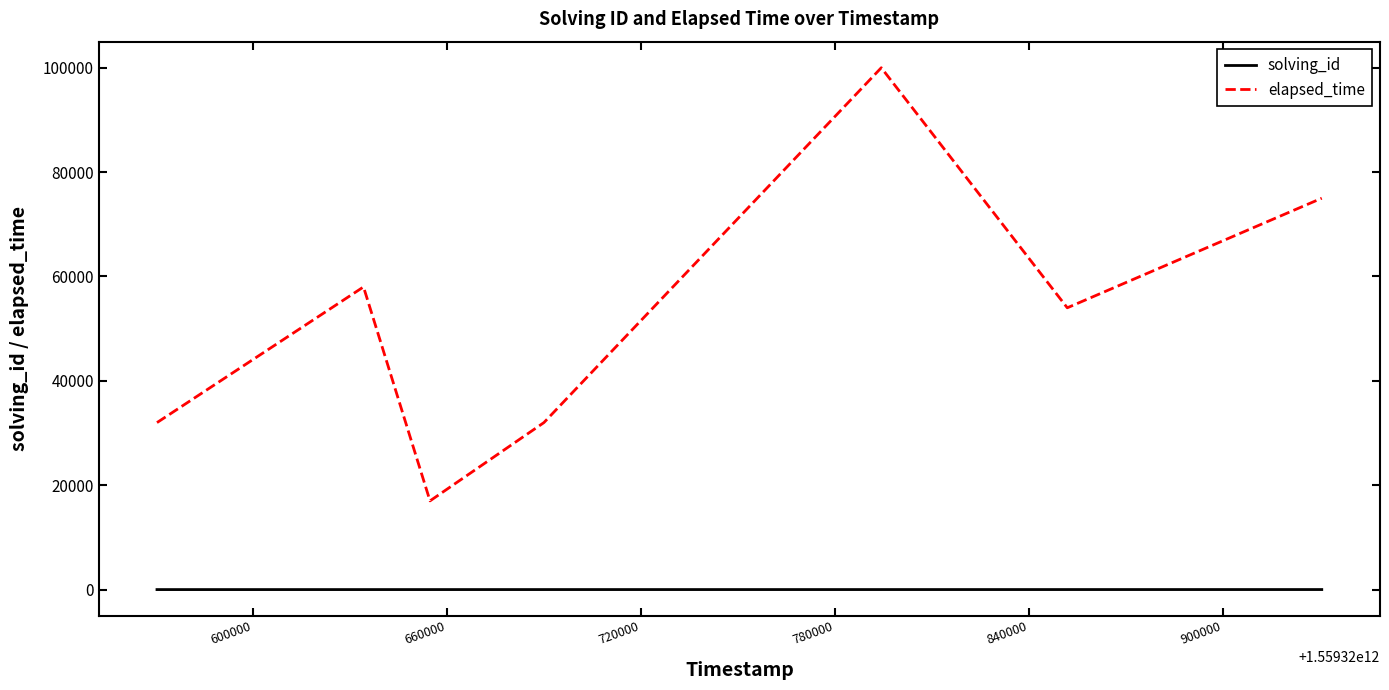

Which series has the largest total across all categories?

elapsed_time